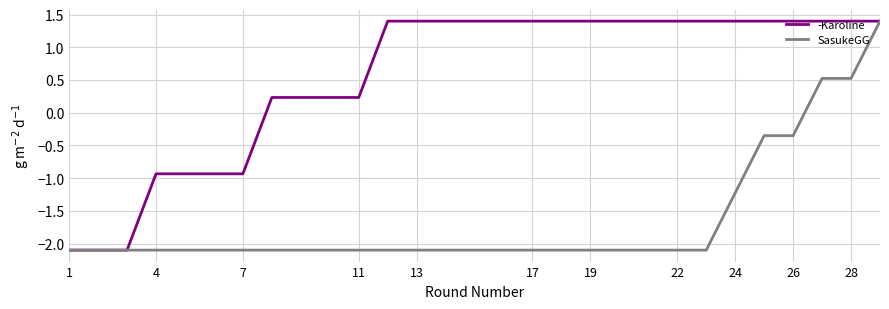

Which series has the largest total across all categories?

-Karoline